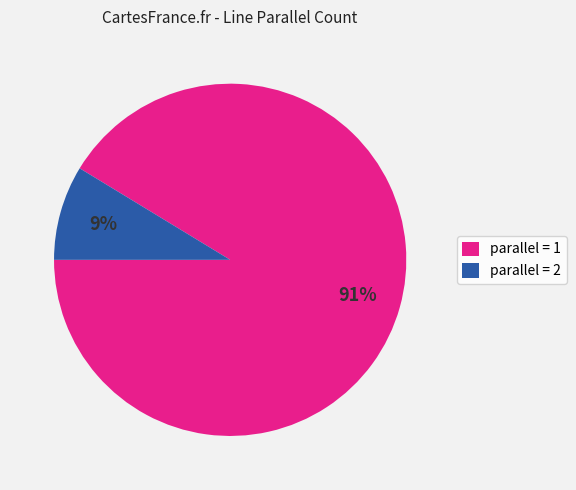

Which has a higher value, parallel = 2 or parallel = 1?

parallel = 1